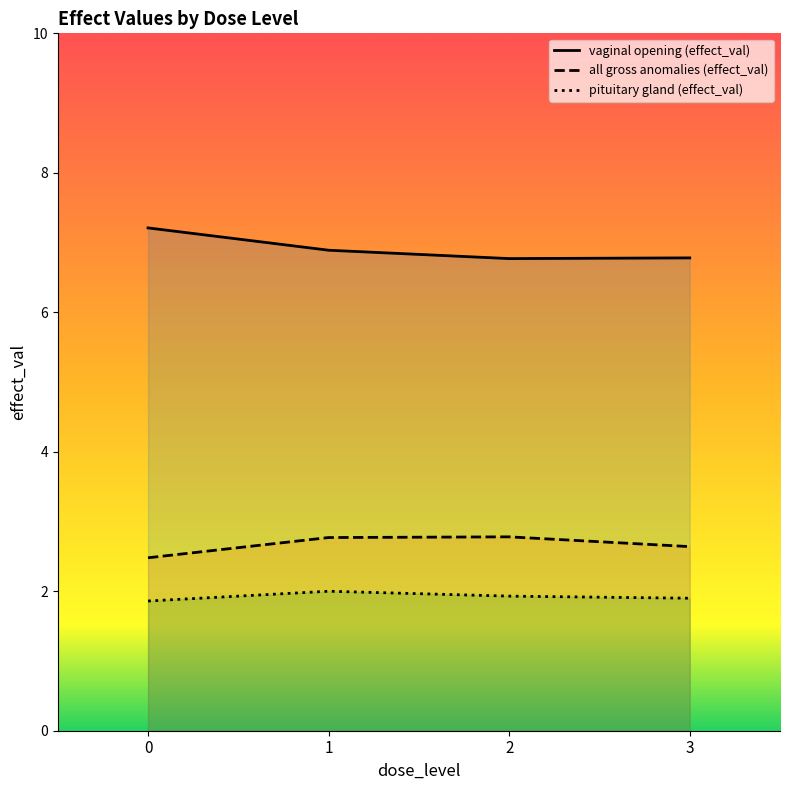

Is the value of vaginal opening (effect_val) at 0 greater than the value of all gross anomalies (effect_val) at 0?

Yes